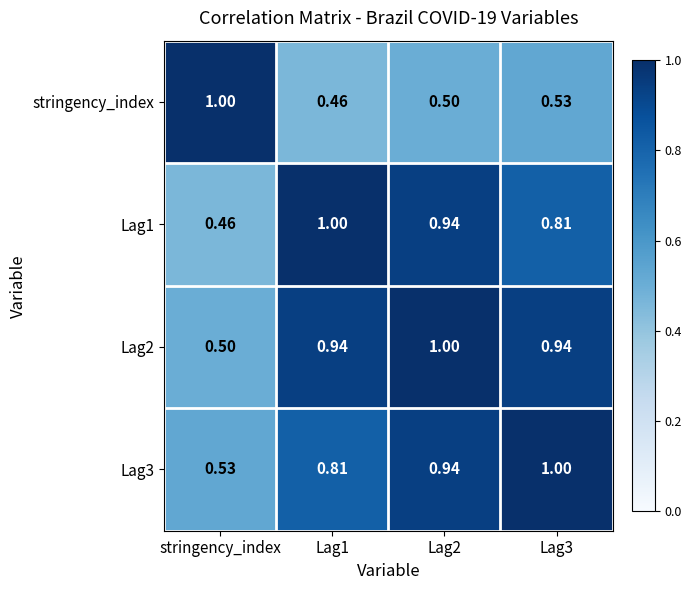

What is the spread (max minus min) of values at stringency_index?

0.5